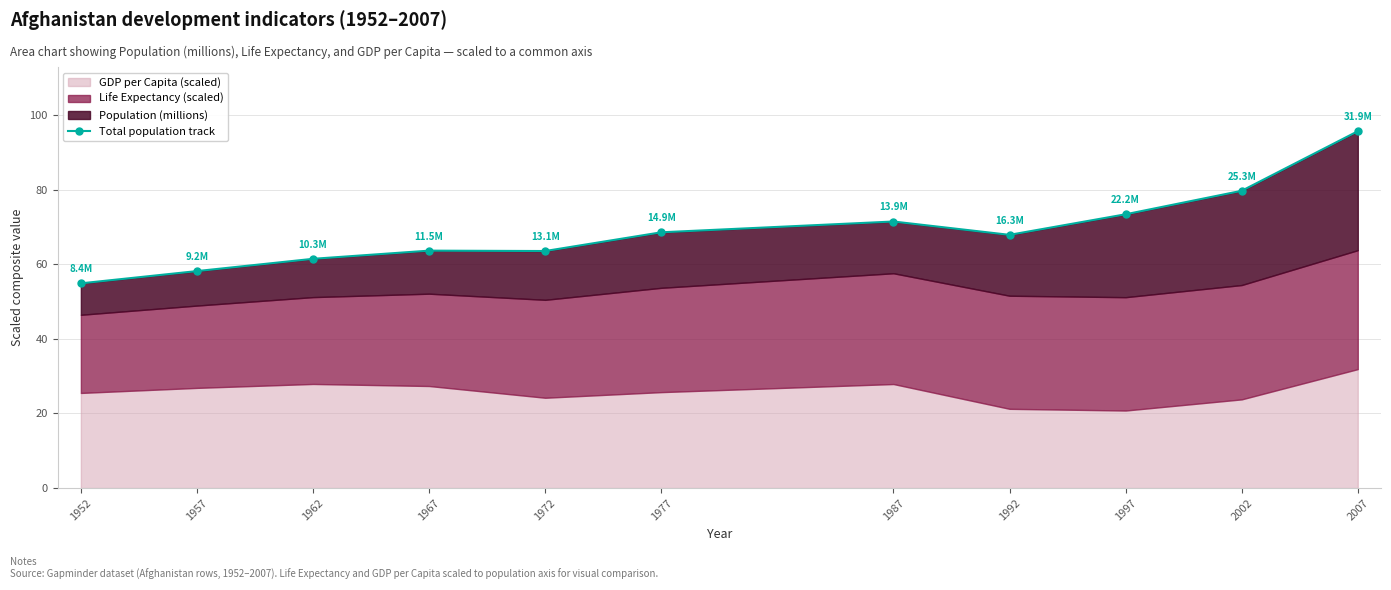

Reading left to right, transcribe all the data shown in this chart.

1952=54.9	1957=58.2	1962=61.5	1967=63.7	1972=63.6	1977=68.6	1987=71.5	1992=67.9	1997=73.4	2002=79.7	2007=95.7